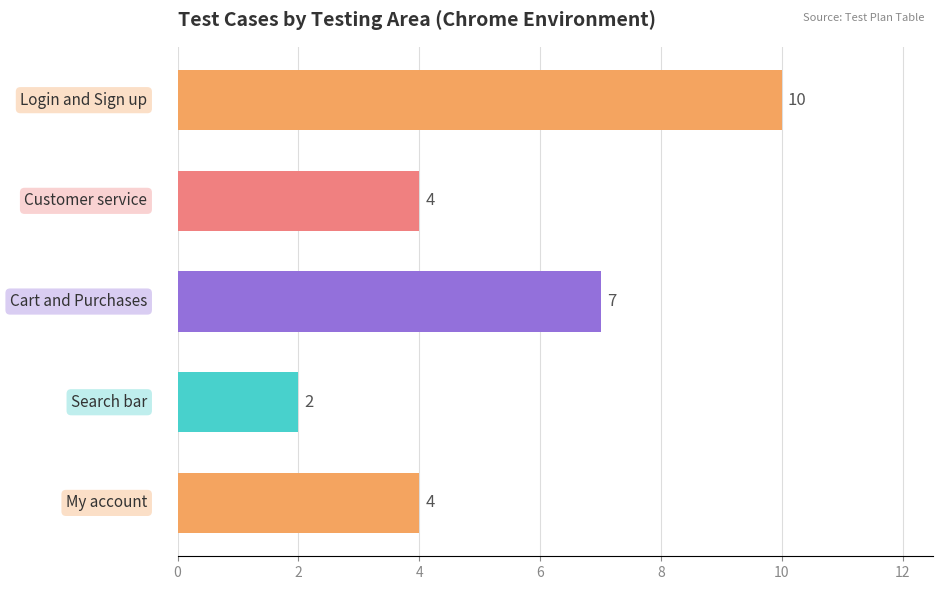

Count the values in the range 4 to 7.

3